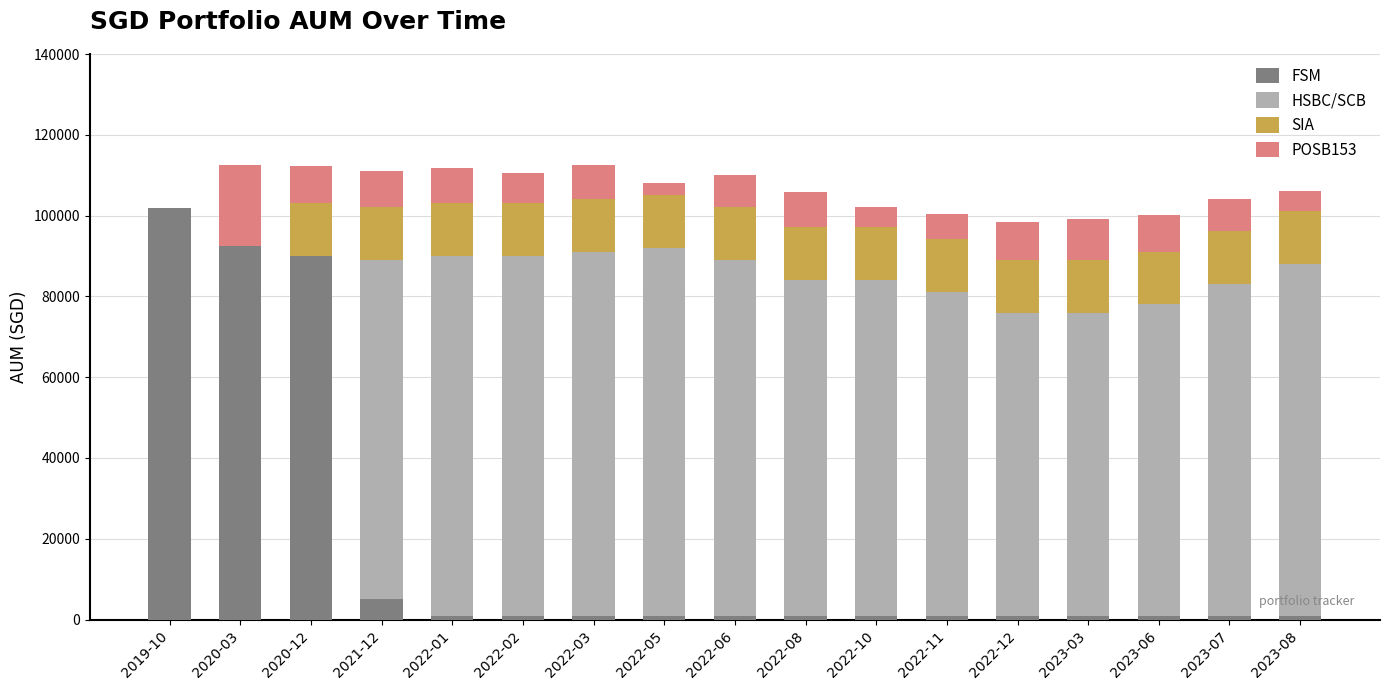

What is the maximum value for FSM?

102000.0